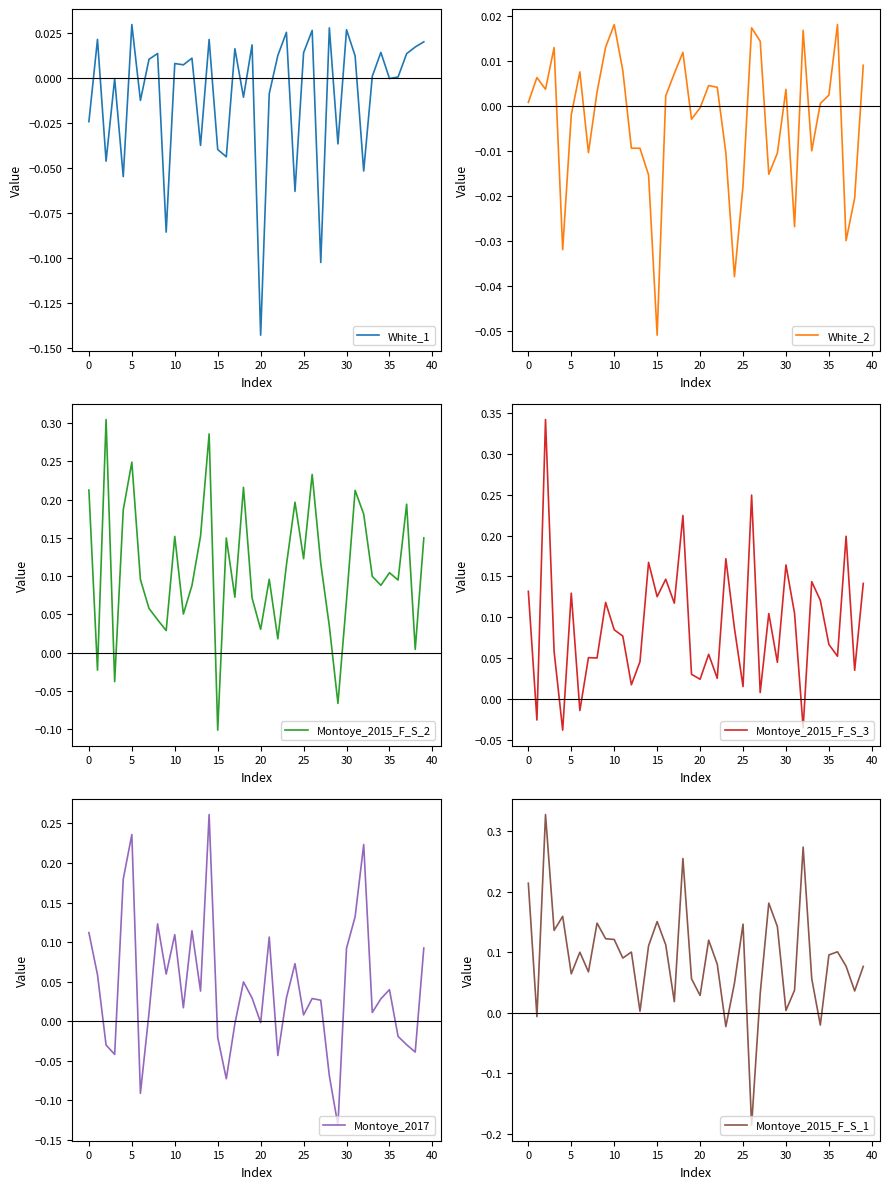

In Montoye_2015_F_S_1, how many points are lower than both neighbors (excluding endpoints)?

13